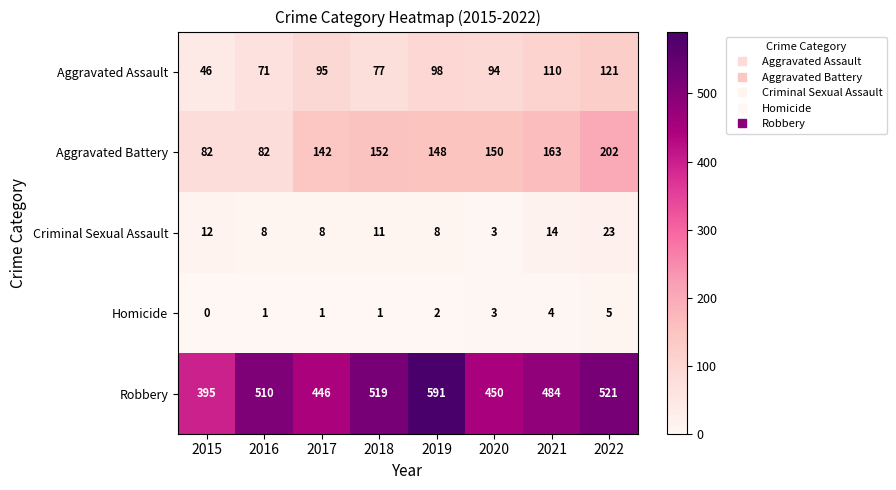

Between 2016 and 2018, which series saw the biggest shift?

Aggravated Battery